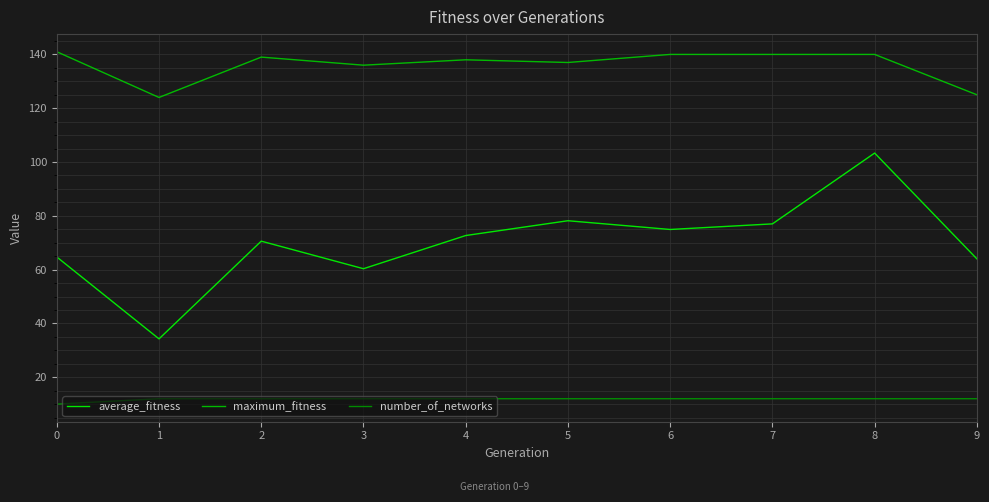

True or false: number_of_networks and maximum_fitness intersect in this chart.

False